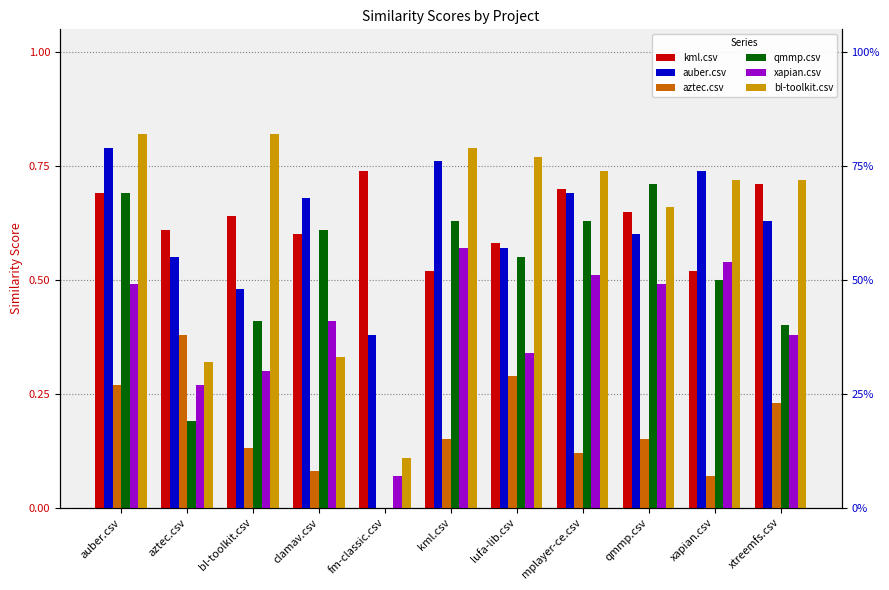

Read the bl-toolkit.csv value at bl-toolkit.csv.

0.8